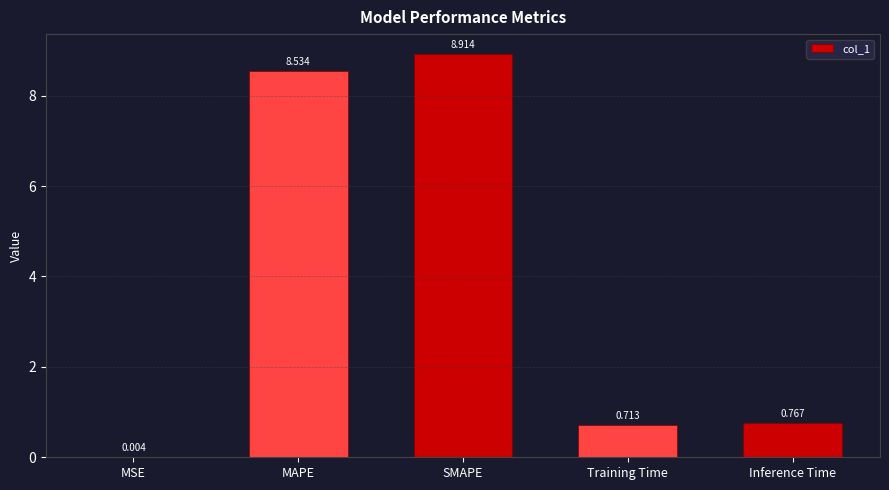

The chart shows a value of 0.3 at Inference Time. True or false?

False